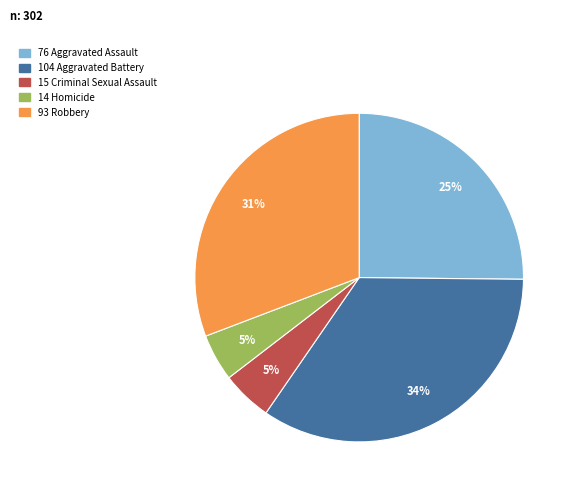

Is there a majority slice in this chart?

No